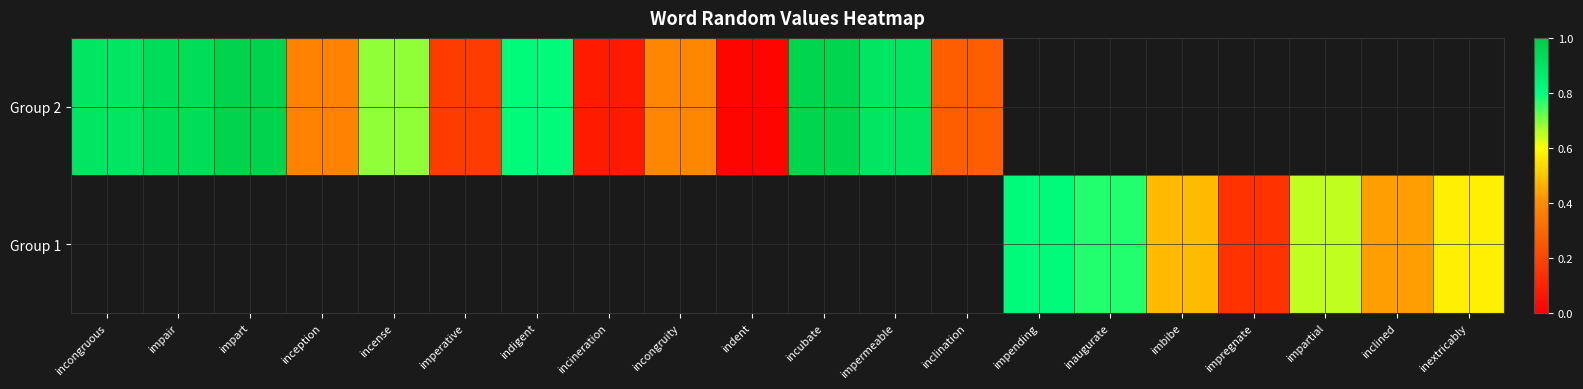

How many categories are shown in the chart?

20